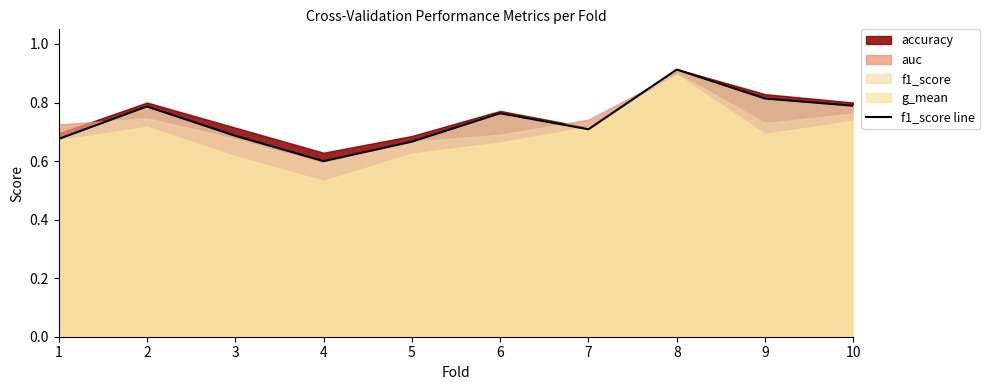

The f1_score line series shows 1.1 at 4. True or false?

False